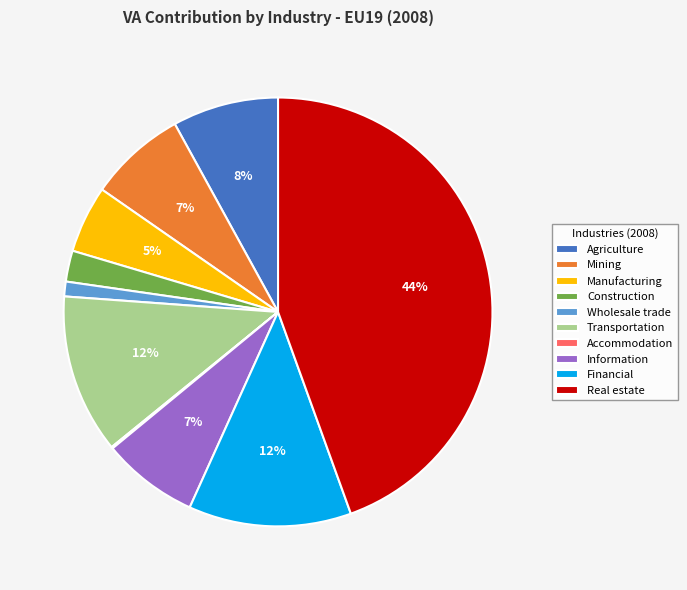

Which slice is the largest?

Real estate